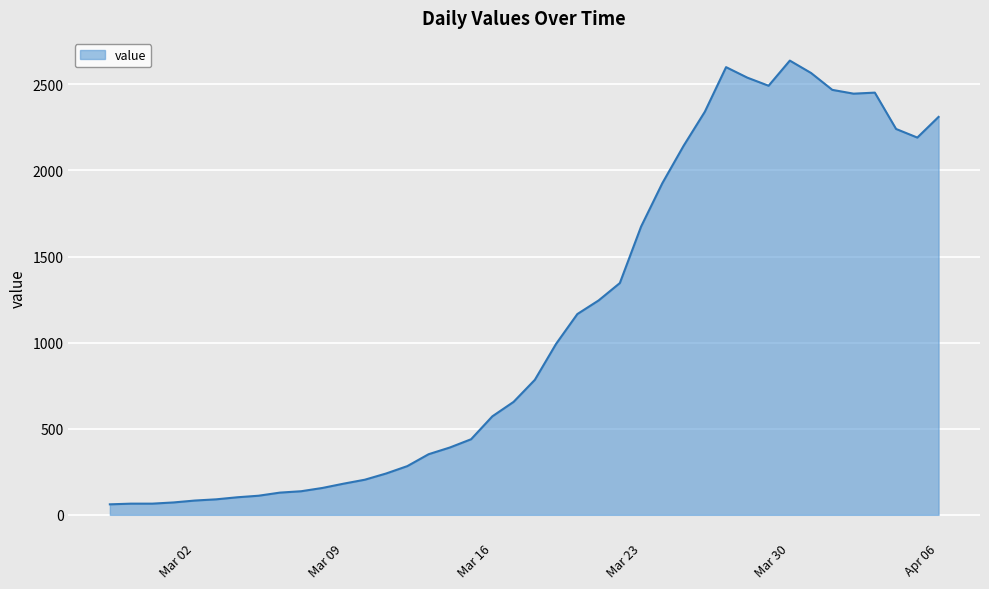

What is the greatest value displayed?

2638